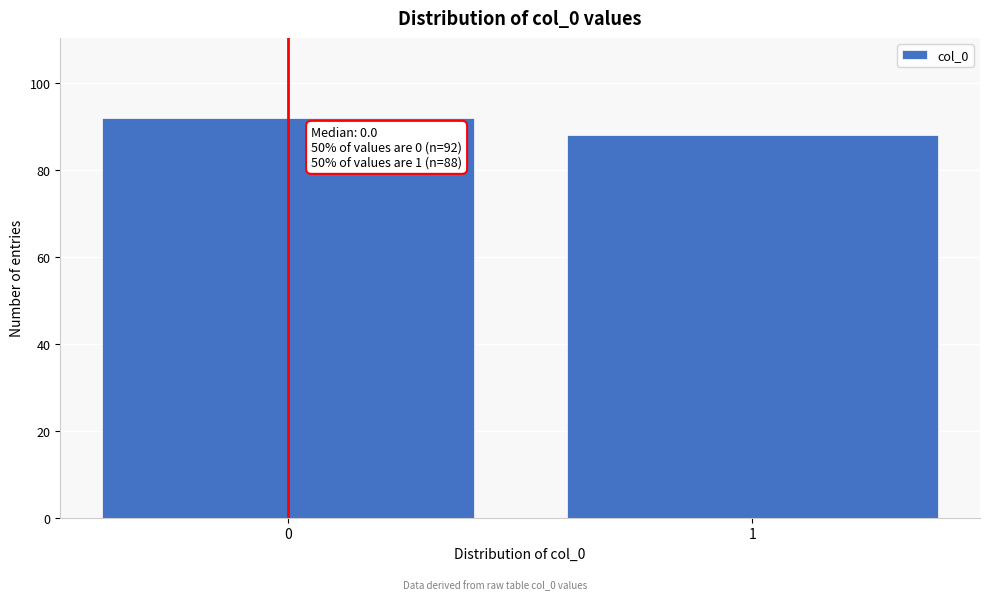

Reading left to right, list all the values displayed in this chart.

0=92	1=88